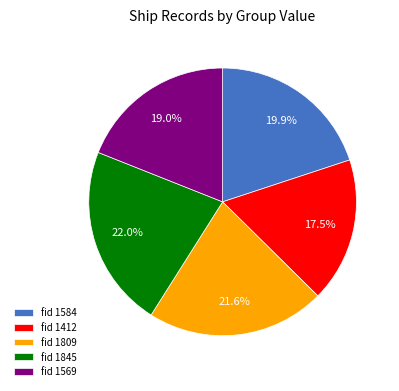

Does any single category account for the majority?

No